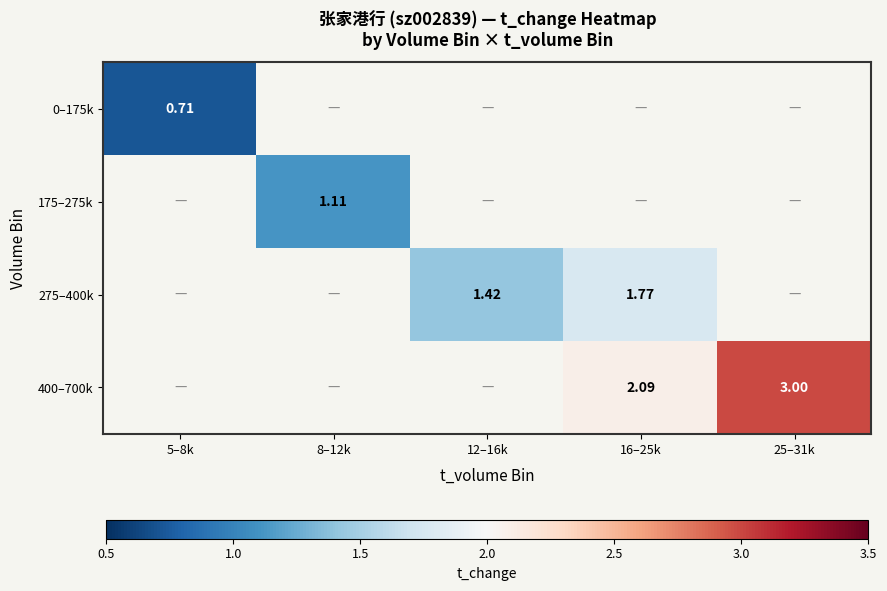

Which has a higher value, 8–12k or 25–31k?

25–31k